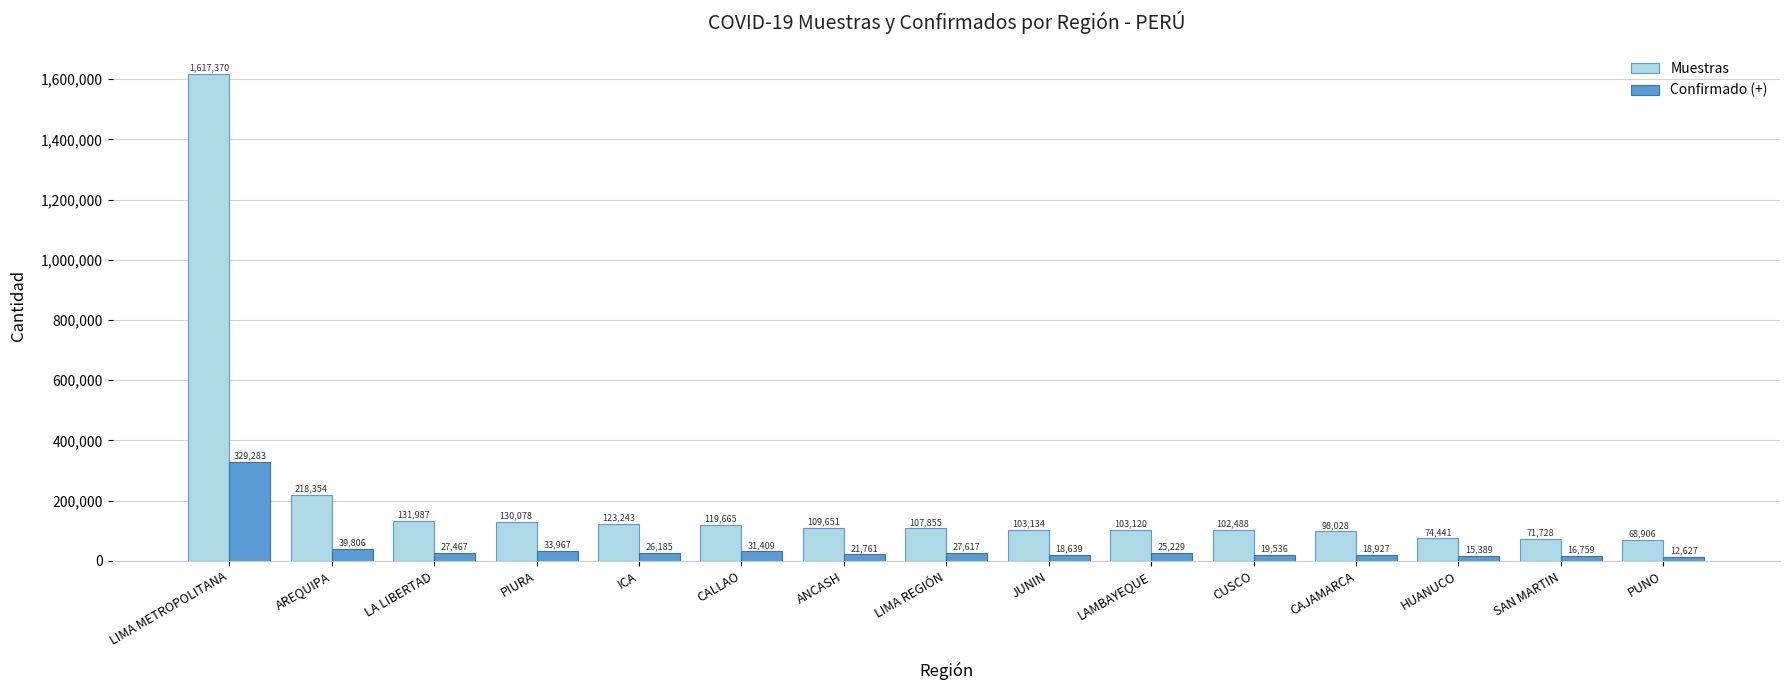

What is the spread (max minus min) of values at LIMA METROPOLITANA?

1288087